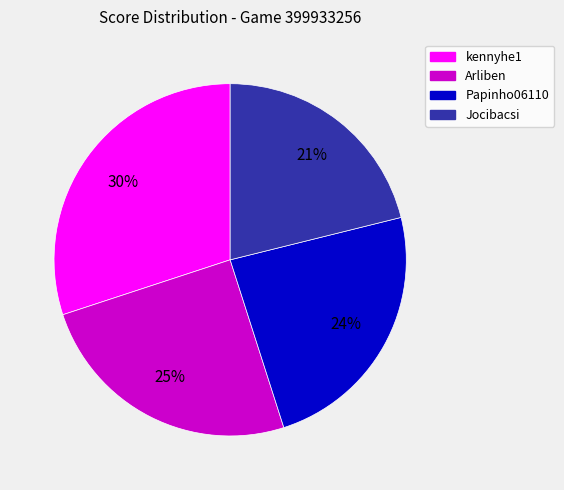

To the nearest percent, what is the average slice percentage?

25%